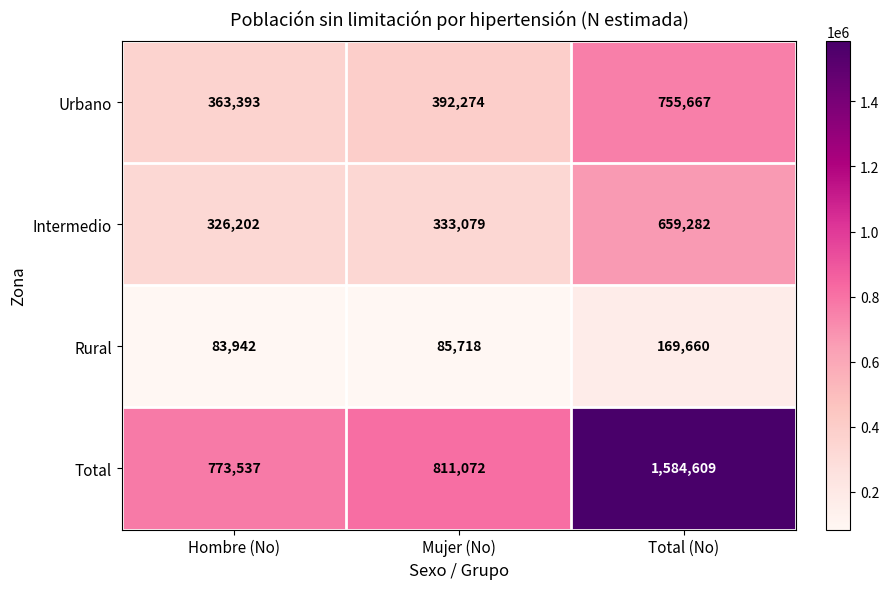

What is the difference between the second highest and minimum values in the Rural series?

1776